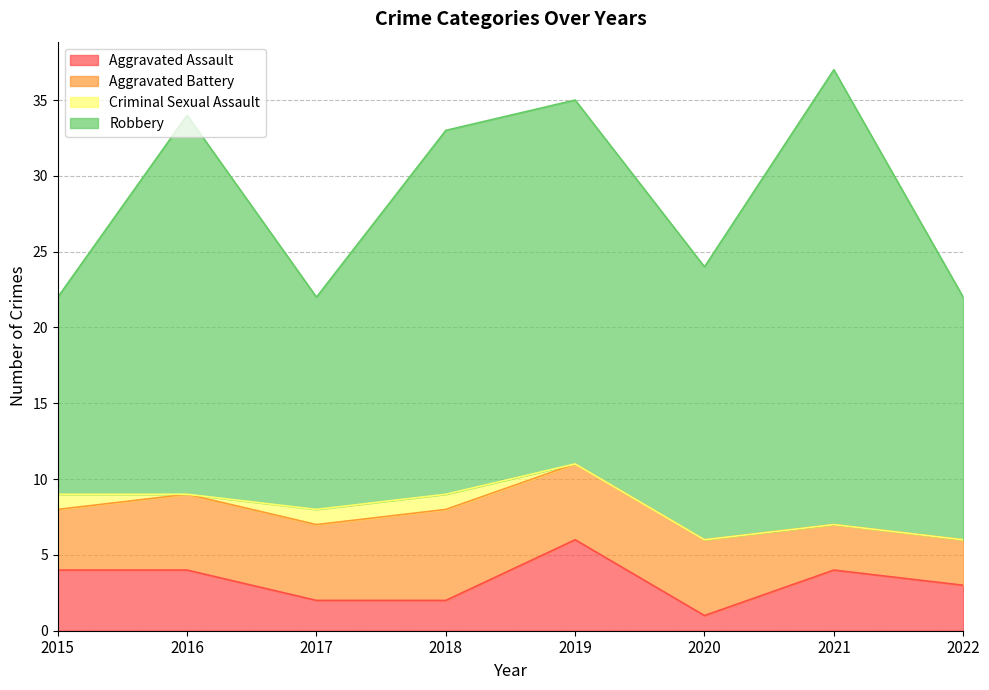

True or false: Aggravated Battery has a value of 3 at 2022.

True